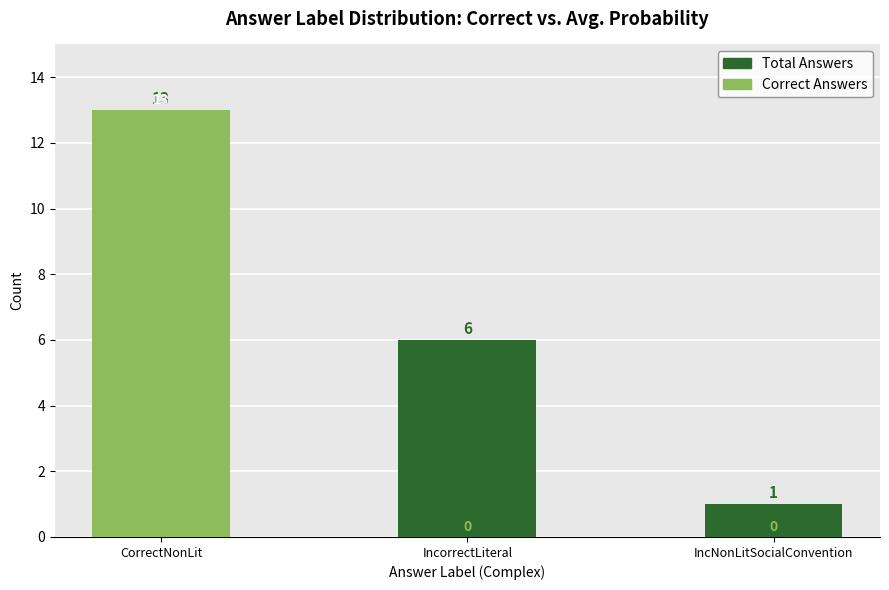

What is the value of the Total Answers bar at the 1st from the left?

13